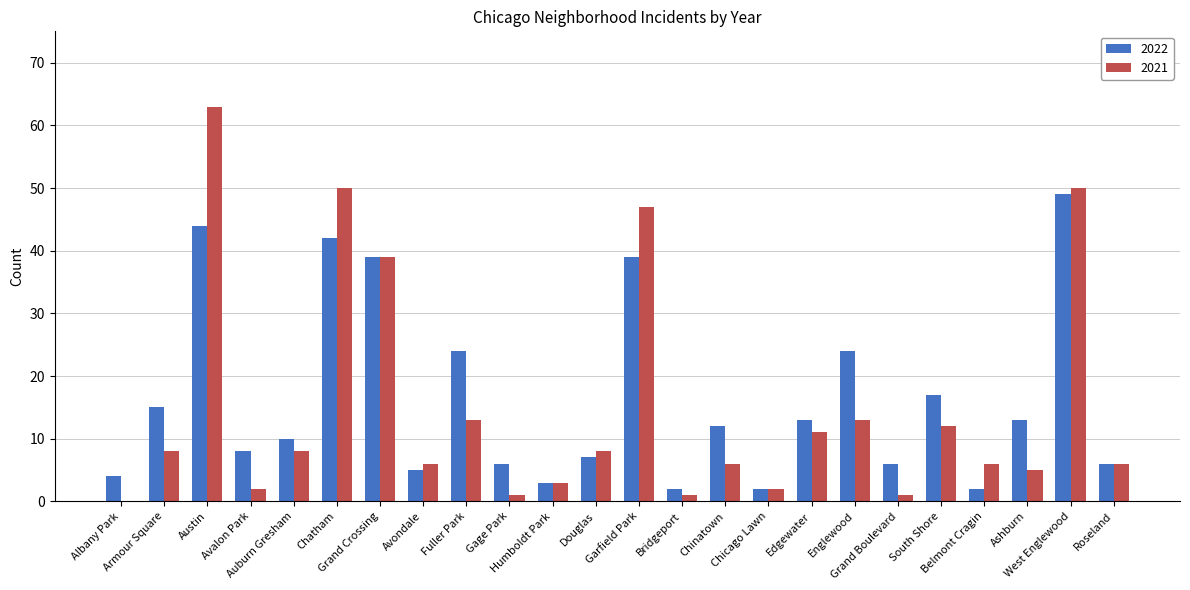

Reading left to right, list all the values displayed in this chart.

2022: Albany Park=4	Armour Square=15	Austin=44	Avalon Park=8	Auburn Gresham=10	Chatham=42	Grand Crossing=39	Avondale=5	Fuller Park=24	Gage Park=6	Humboldt Park=3	Douglas=7	Garfield Park=39	Bridgeport=2	Chinatown=12	Chicago Lawn=2	Edgewater=13	Englewood=24	Grand Boulevard=6	South Shore=17	Belmont Cragin=2	Ashburn=13	West Englewood=49	Roseland=6
2021: Albany Park=0	Armour Square=8	Austin=63	Avalon Park=2	Auburn Gresham=8	Chatham=50	Grand Crossing=39	Avondale=6	Fuller Park=13	Gage Park=1	Humboldt Park=3	Douglas=8	Garfield Park=47	Bridgeport=1	Chinatown=6	Chicago Lawn=2	Edgewater=11	Englewood=13	Grand Boulevard=1	South Shore=12	Belmont Cragin=6	Ashburn=5	West Englewood=50	Roseland=6